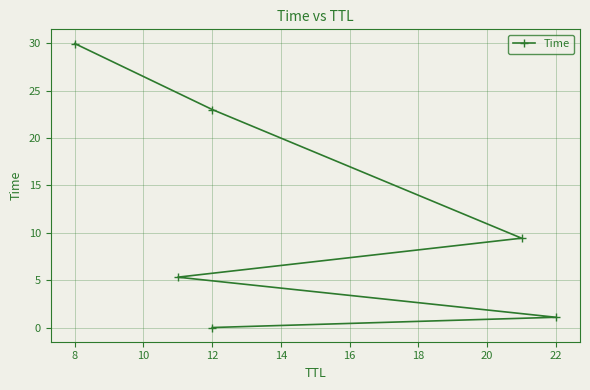

Does the chart have visible grid lines?

Yes